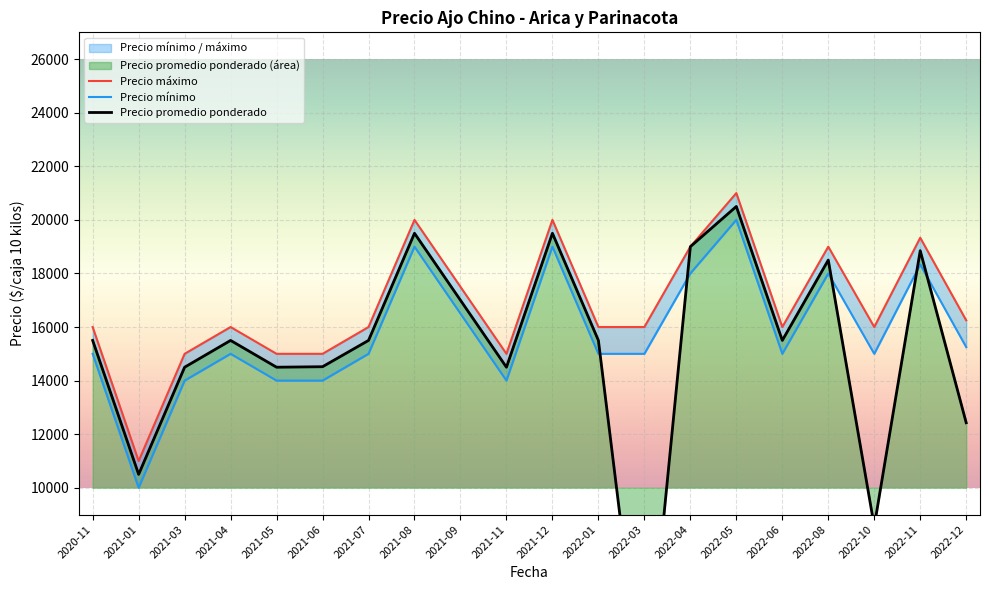

How many lines are shown in the chart?

3